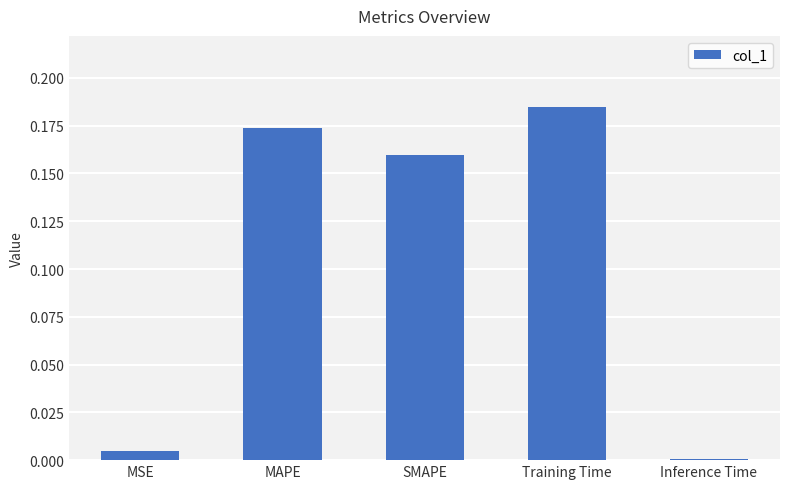

What is the change in value from MSE to MAPE?

+0.2